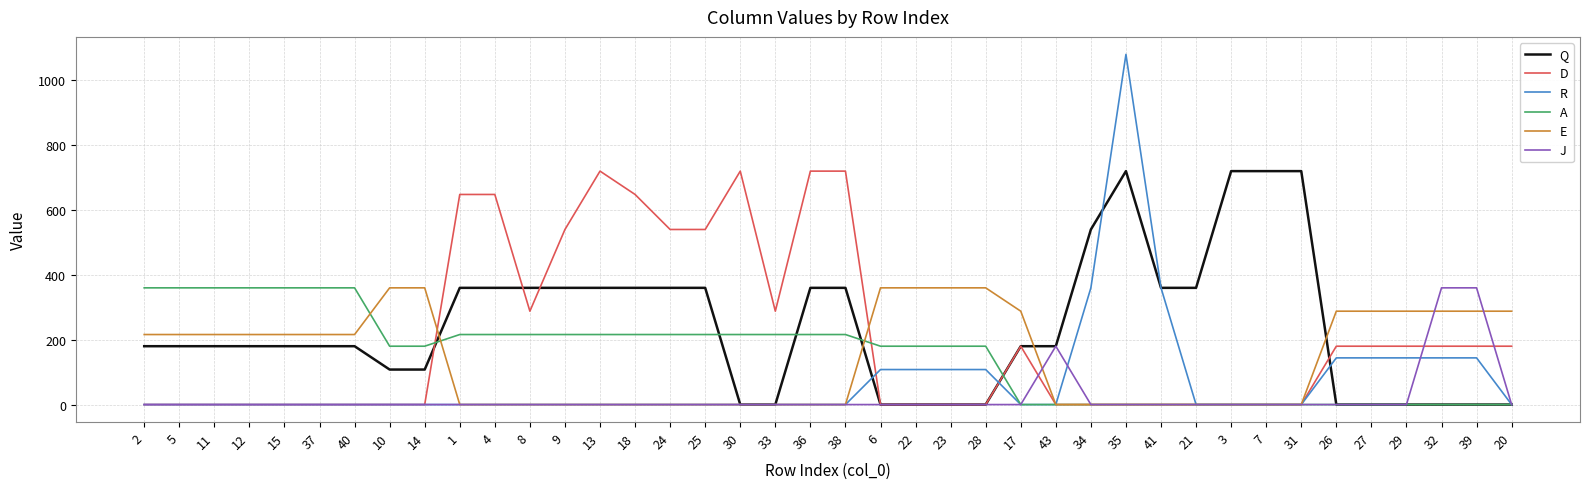

Which series has the widest spread of values?

R